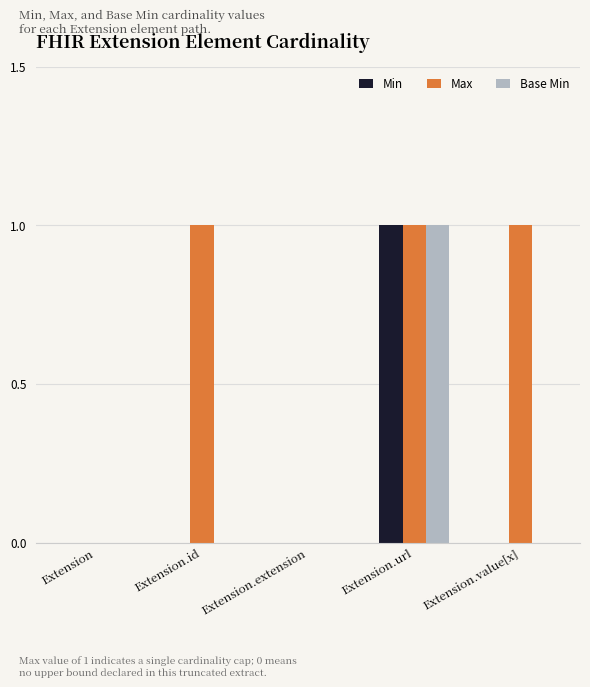

Which series has the largest total across all categories?

Max